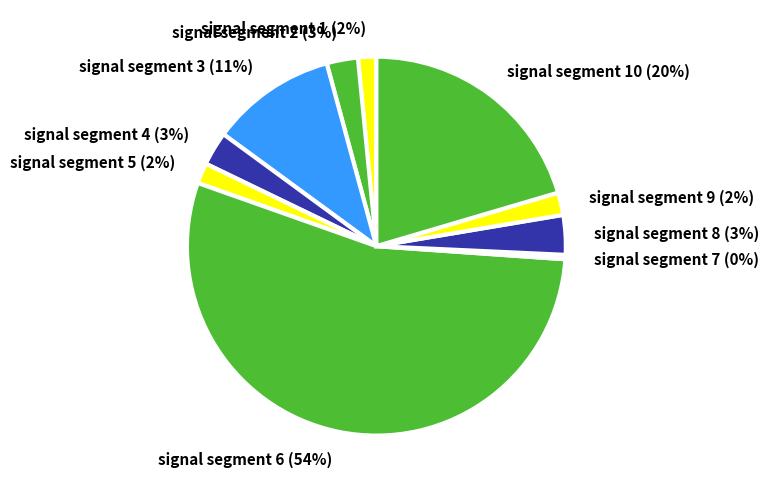

To the nearest percent, what is the difference between the largest and smallest slice percentages?

54%